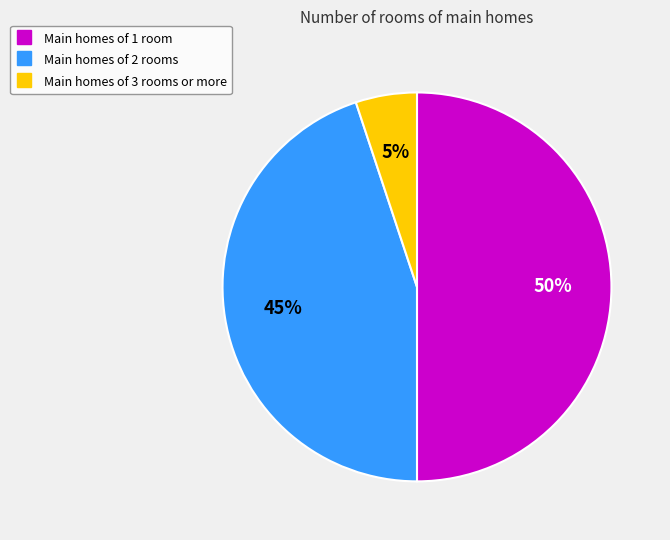

To the nearest percent, what is the difference between the largest and smallest slice percentages?

45%